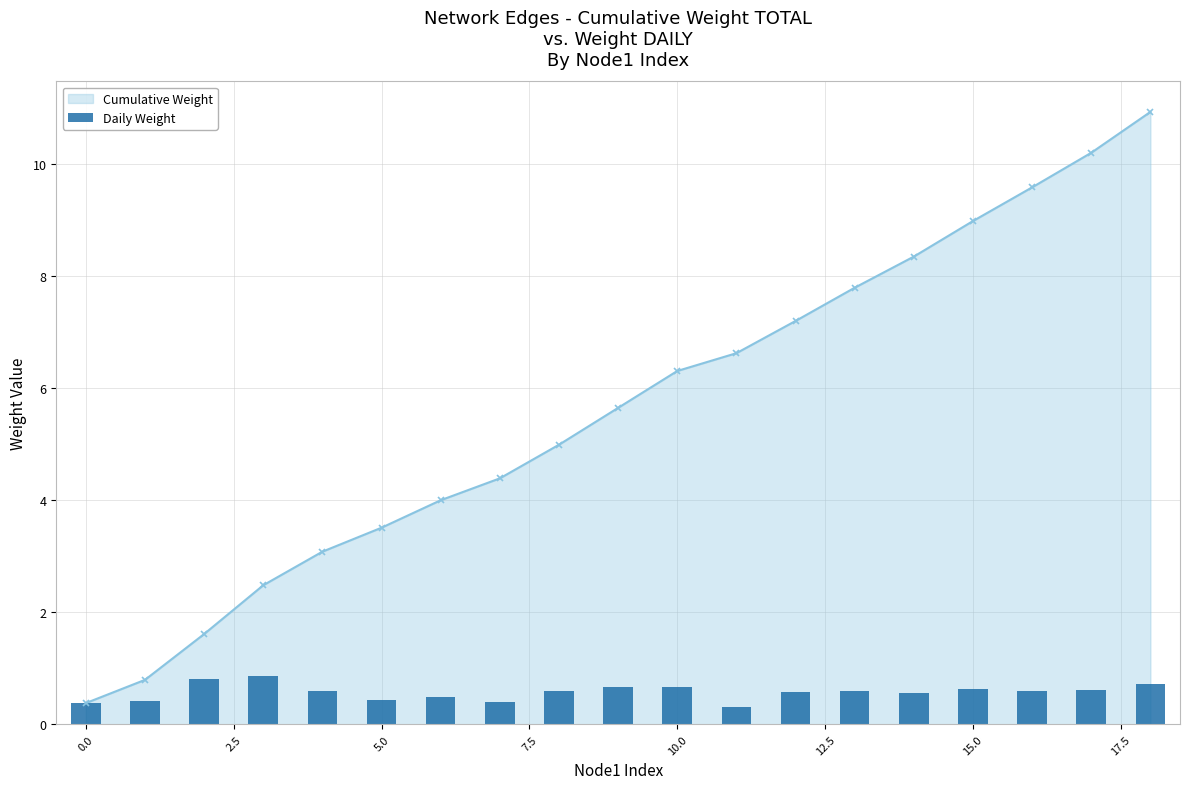

How many values are between 0 and 1?

19